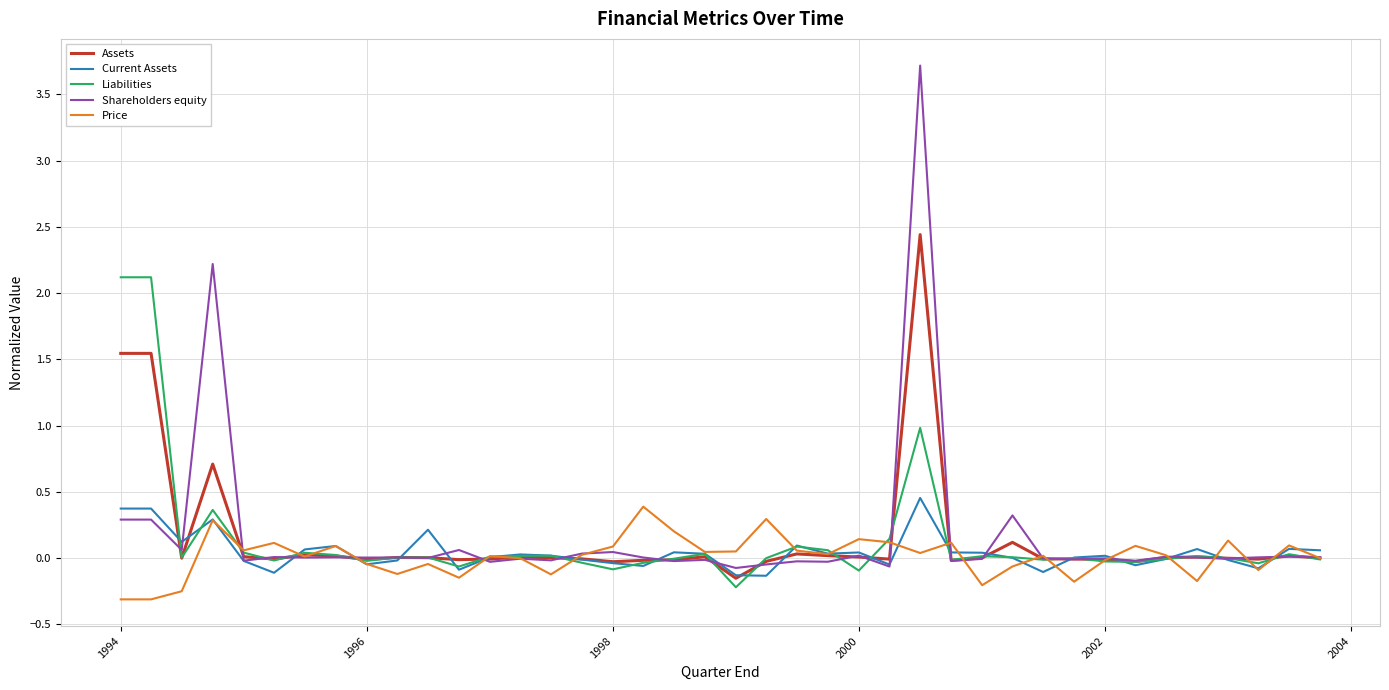

What is the minimum value shown in the chart?

-0.3